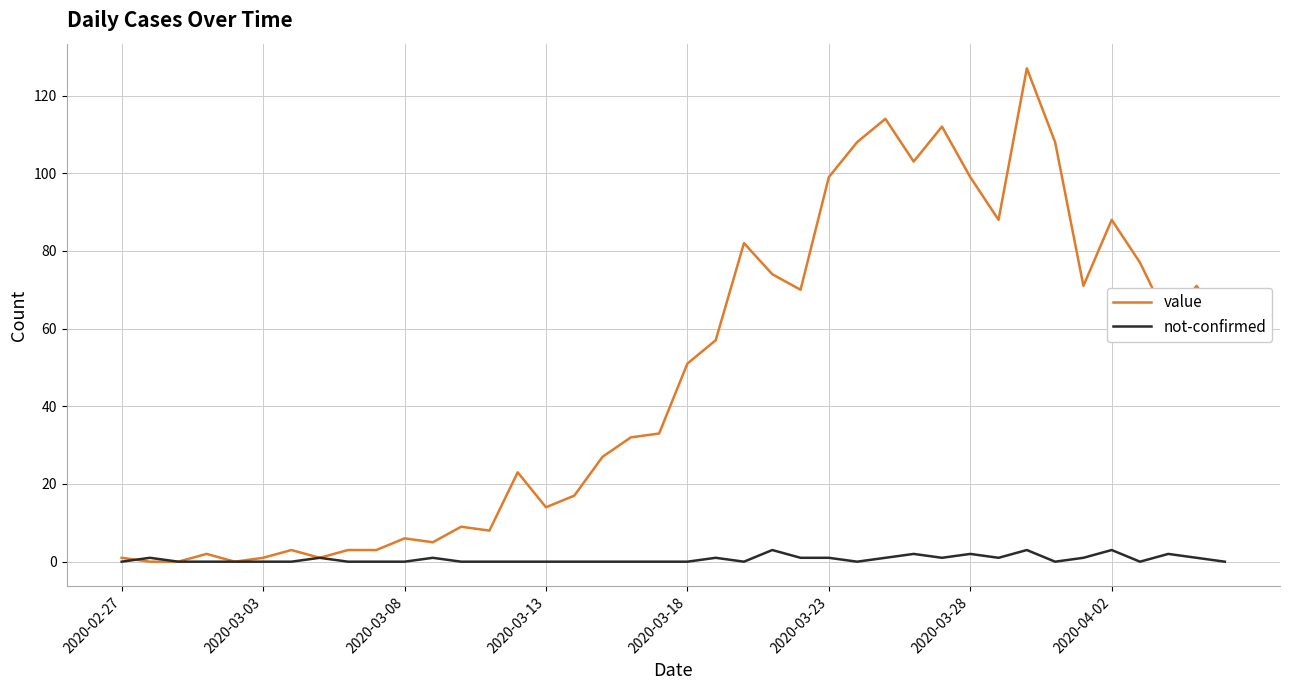

Which series has the widest spread of values?

value